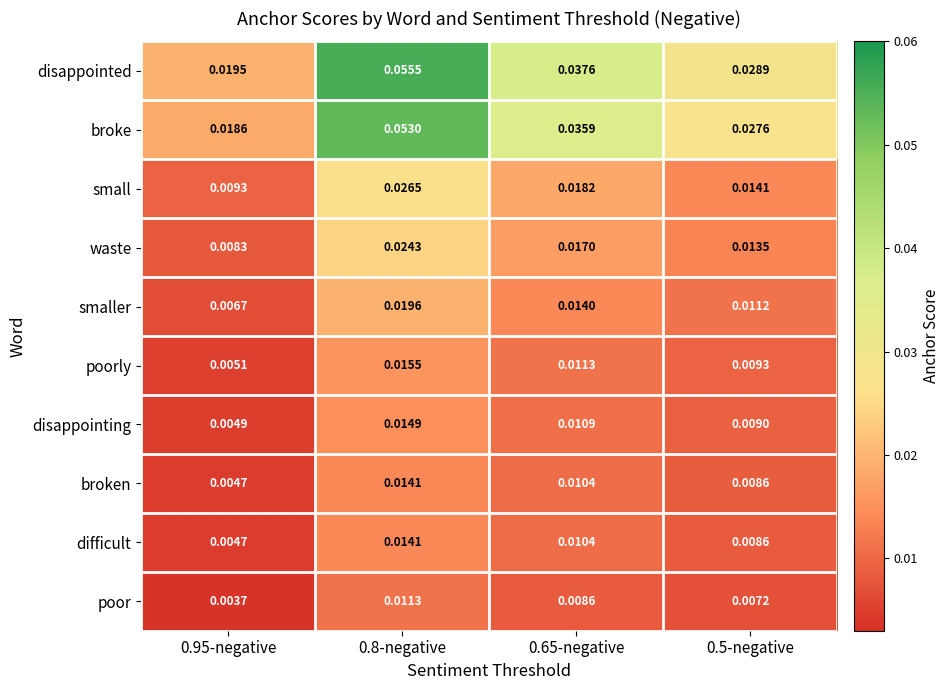

At which category is the sum across all series the highest?

0.8-negative